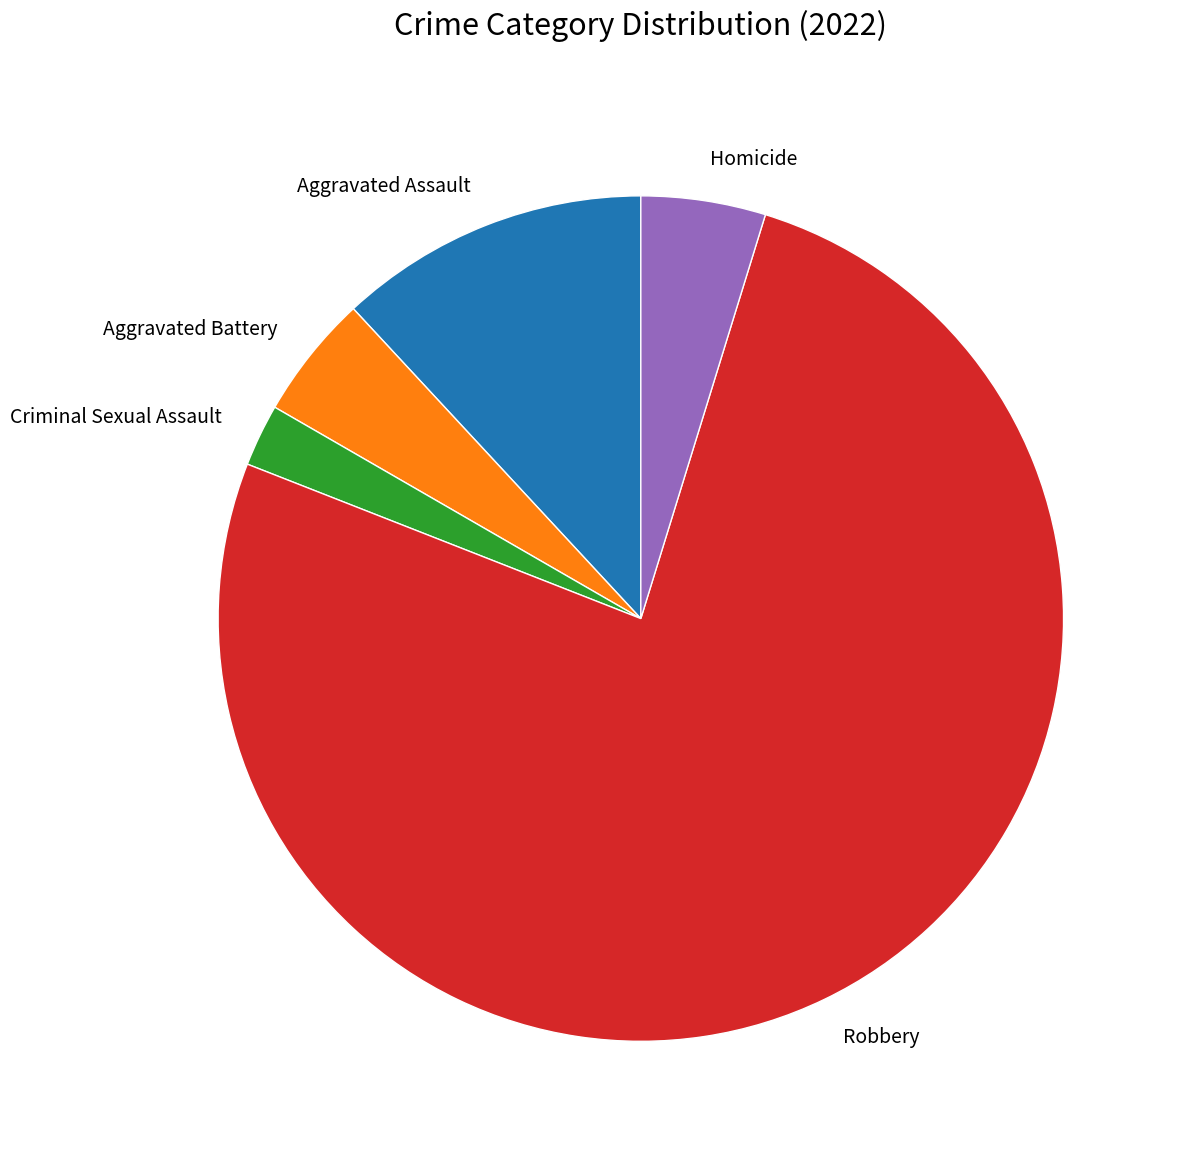

Is it true that Robbery is 71% of the pie?

False